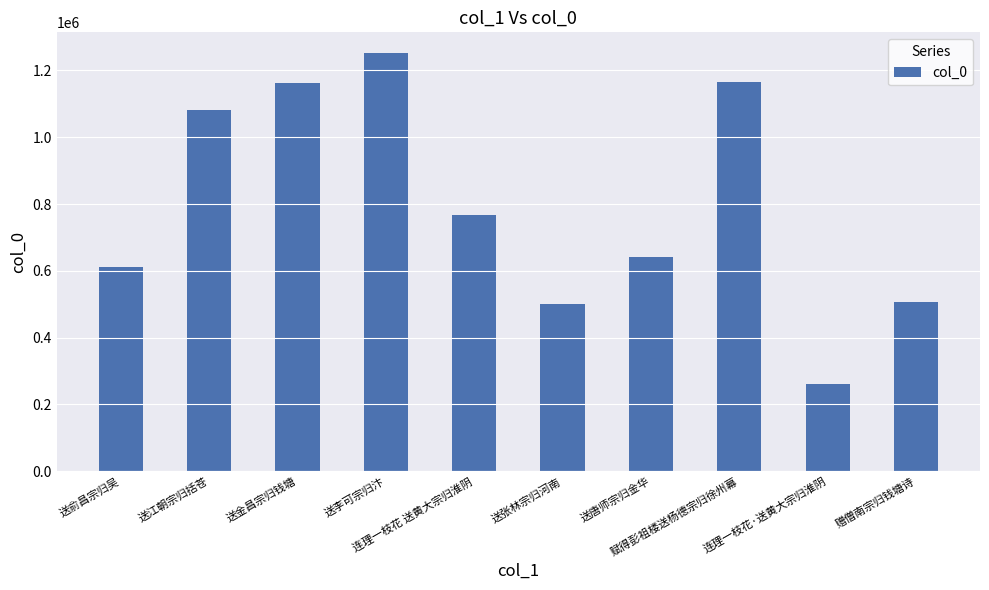

At which category does the chart reach its minimum across all series?

连理一枝花·送黄大宗归淮阴